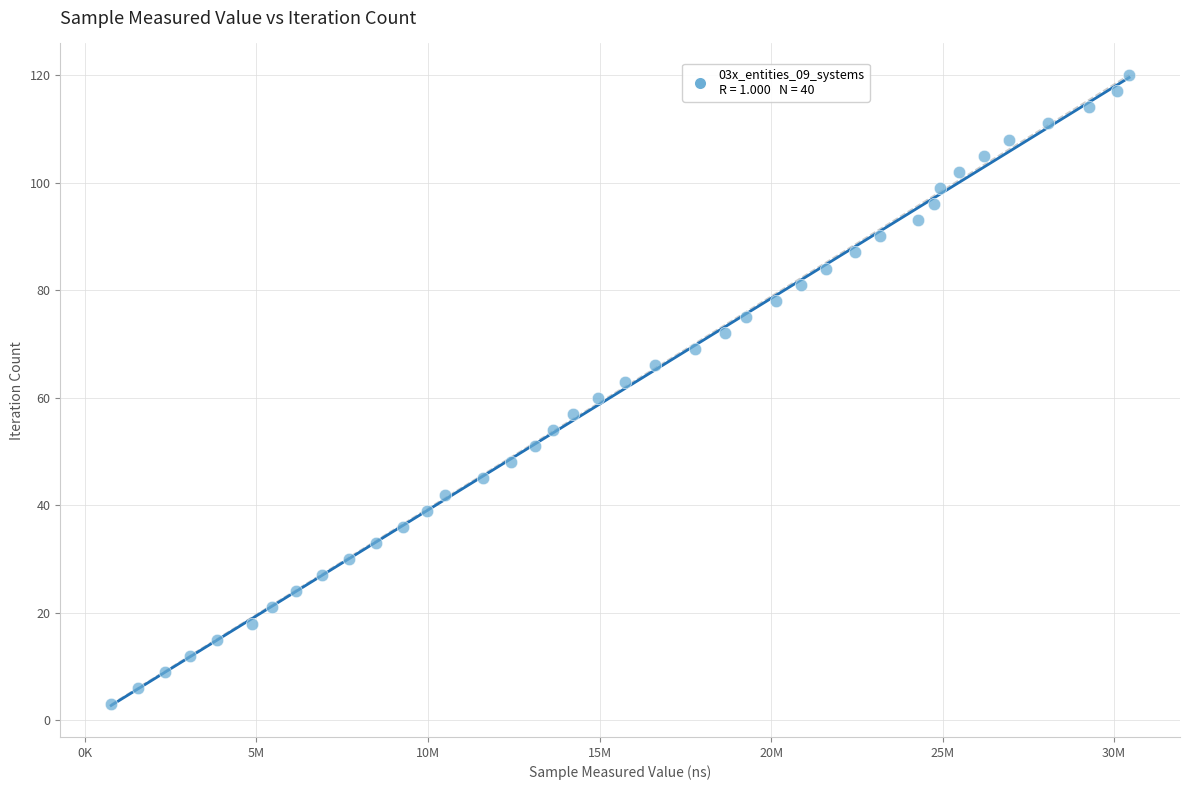

What is the range of Y values (max minus min)?

117